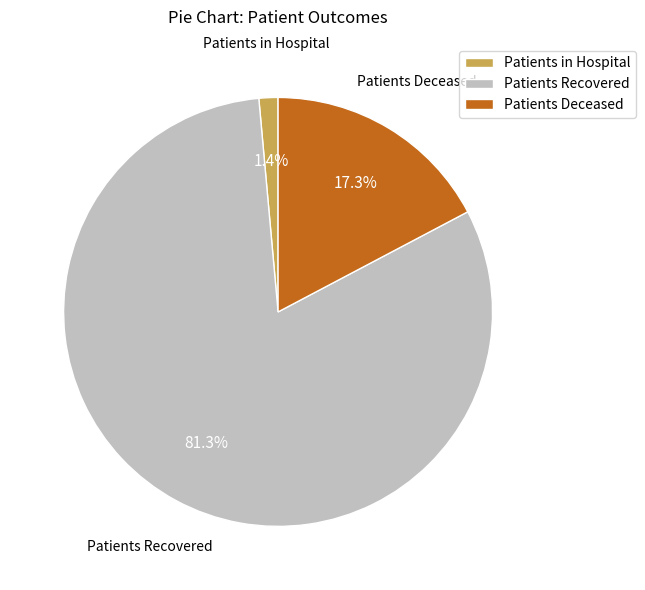

Rank the categories by value from lowest to highest.

Patients in Hospital, Patients Deceased, Patients Recovered